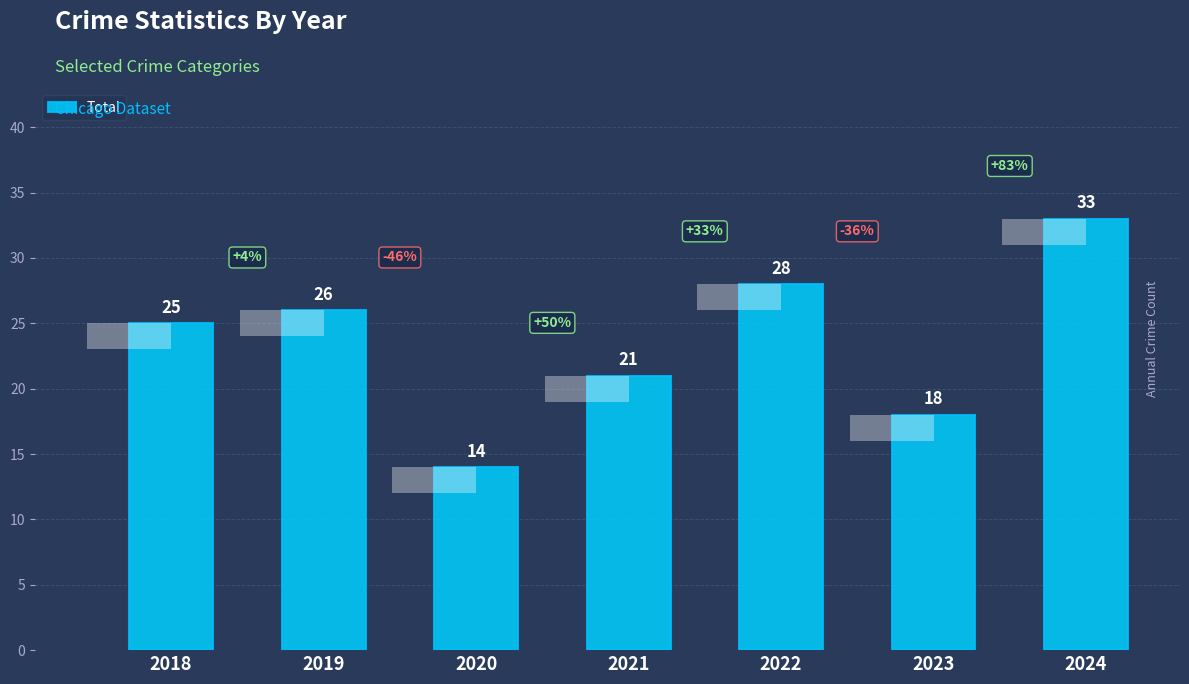

Reading left to right, transcribe all the data shown in this chart.

2018=25	2019=26	2020=14	2021=21	2022=28	2023=18	2024=33